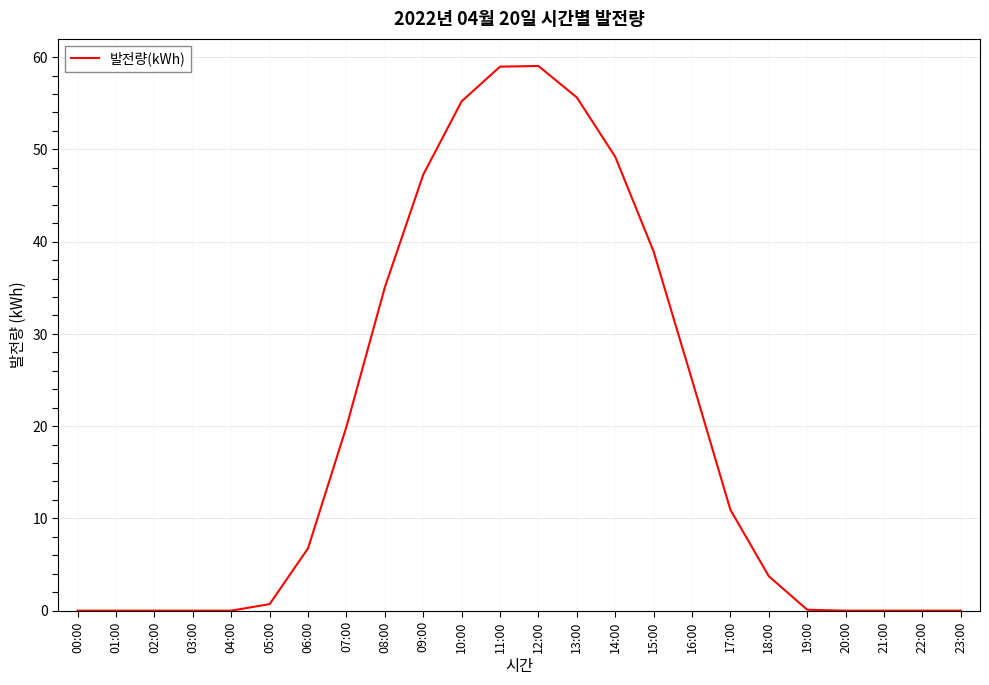

At which label does the data first exceed 6?

06:00